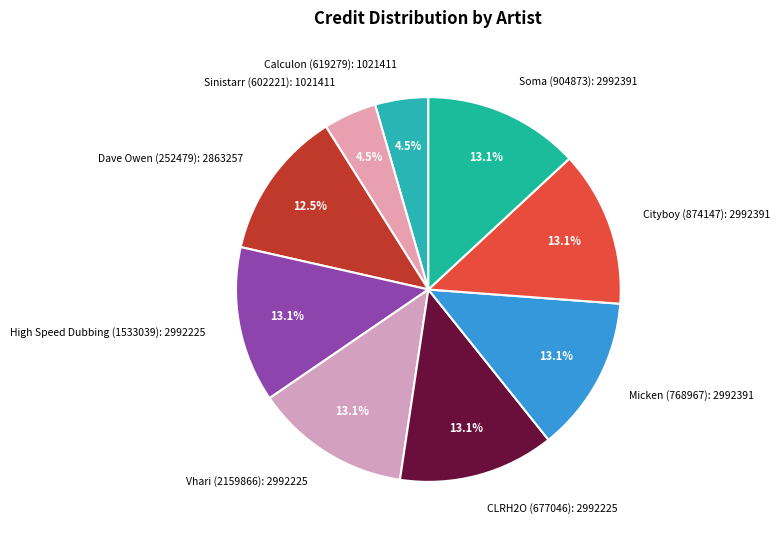

How many slices are in this pie chart?

9